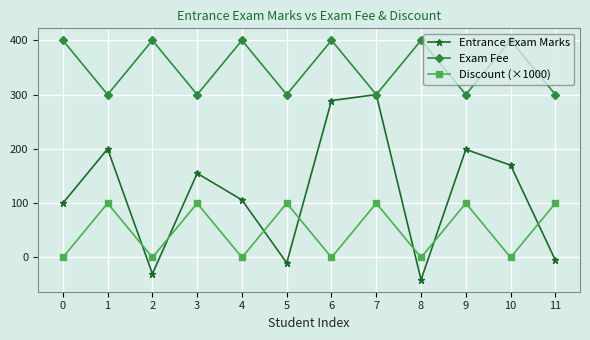

What is the minimum value for Entrance Exam Marks?

-41